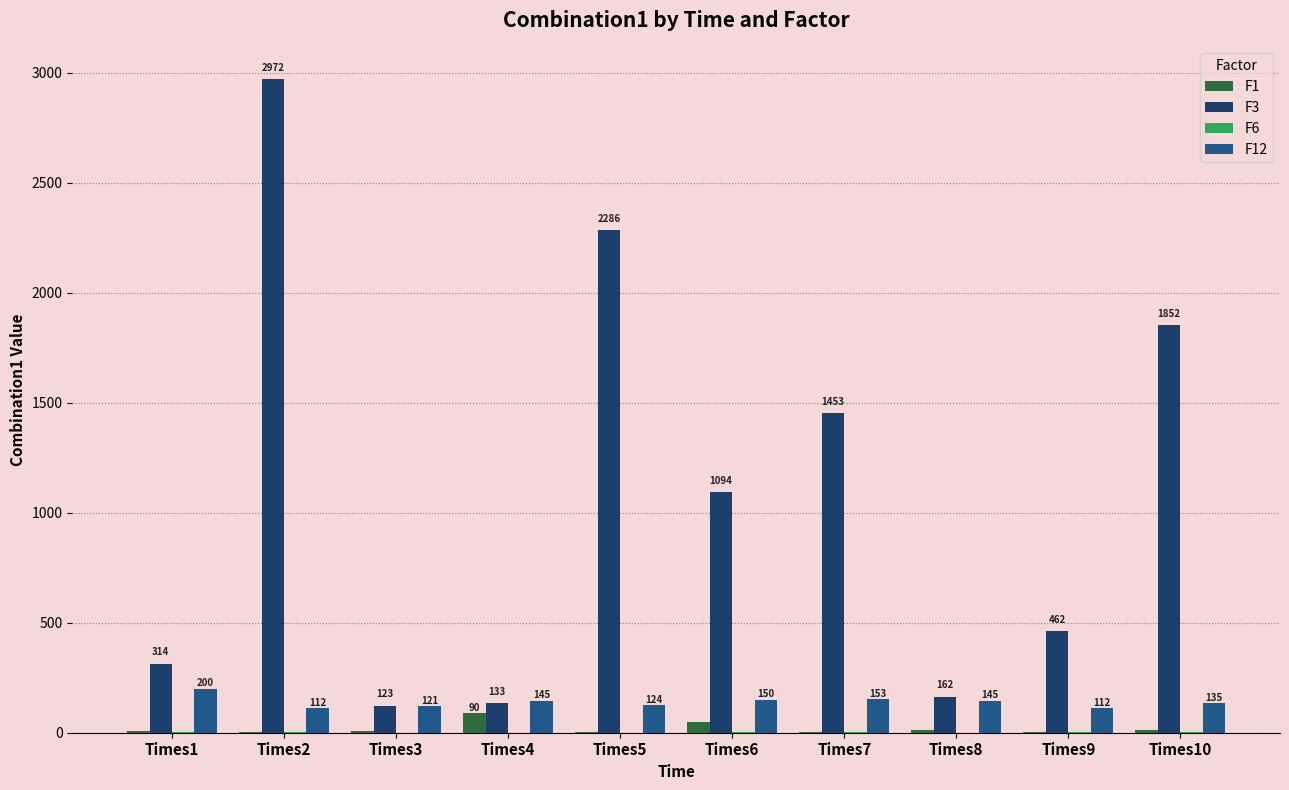

At which label is F12 closest to 155?

Times7